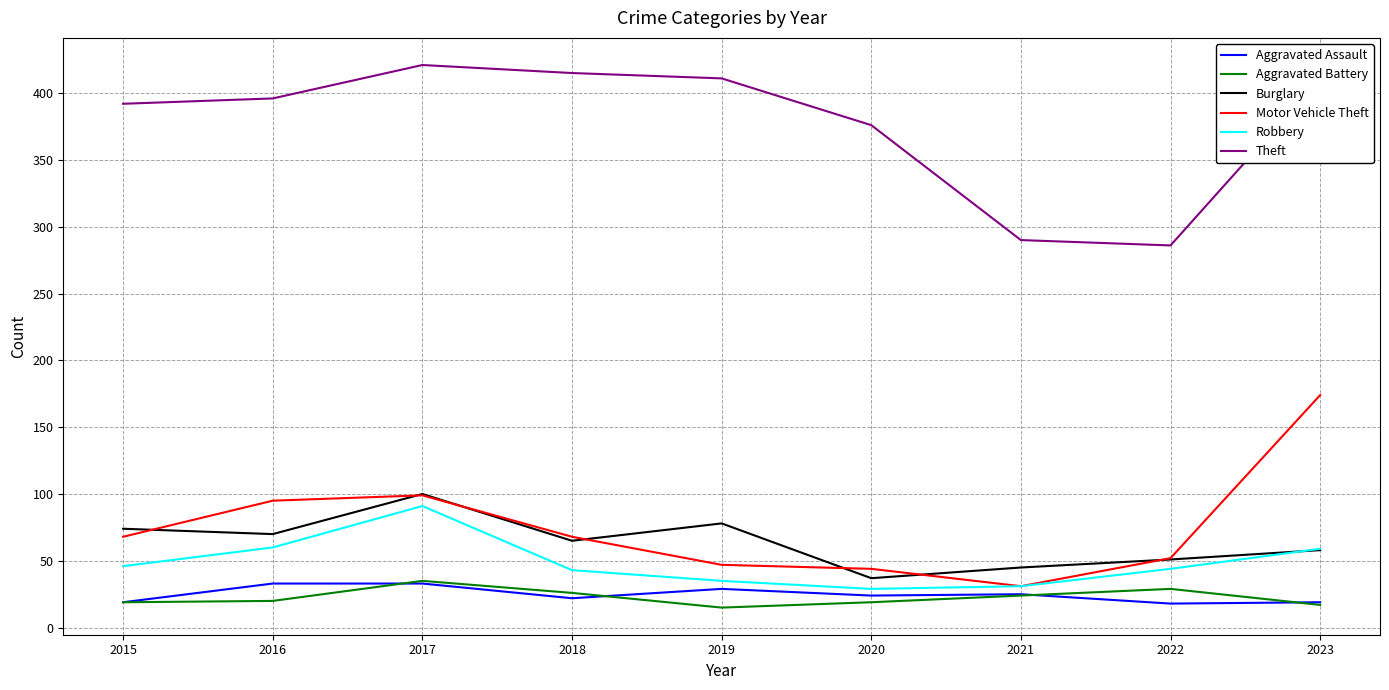

Where does the Burglary series first go above 65?

2015